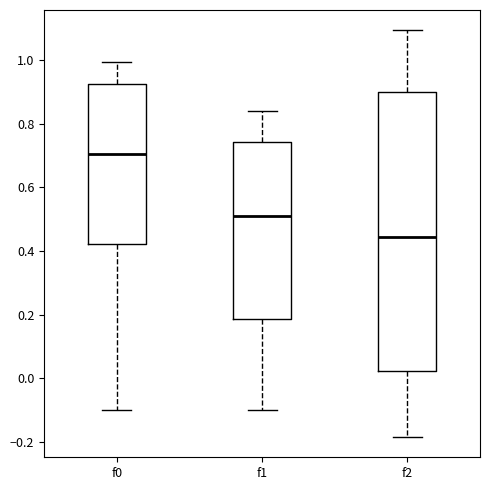

Which box's median line is the lowest?

f2